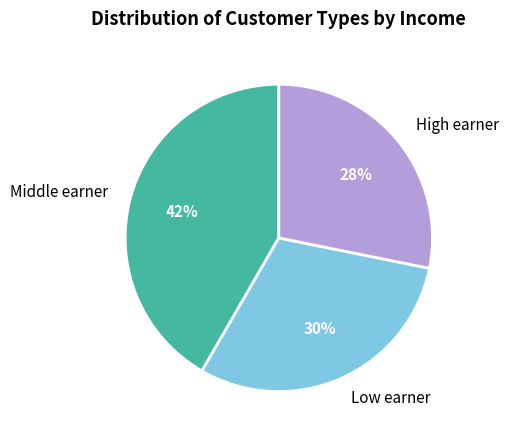

Which category has the smallest portion of the pie?

High earner